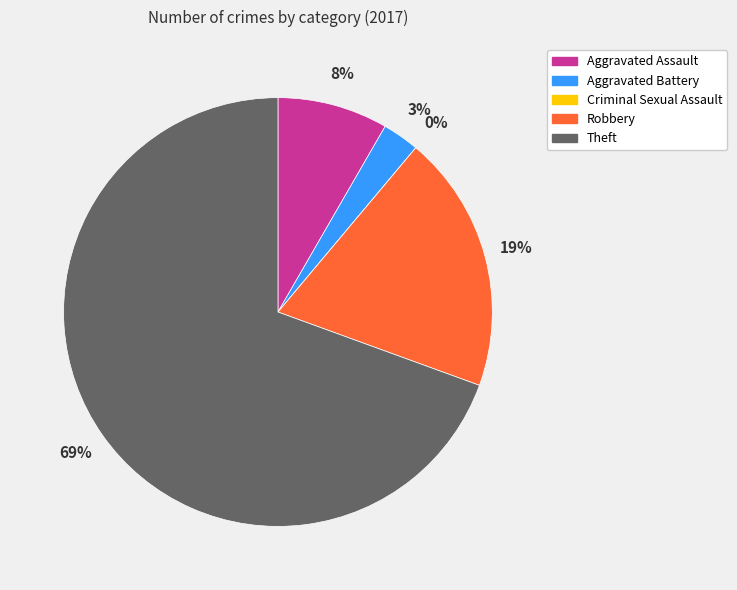

Which category has the smallest portion of the pie?

Criminal Sexual Assault